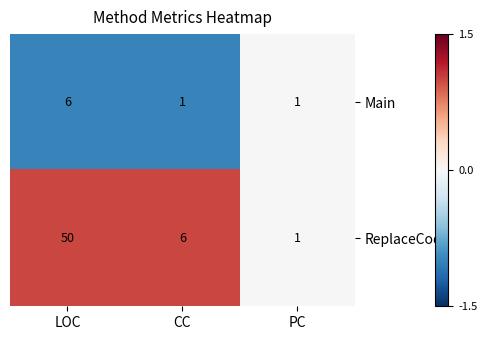

Which series has the largest total across all categories?

ReplaceCode